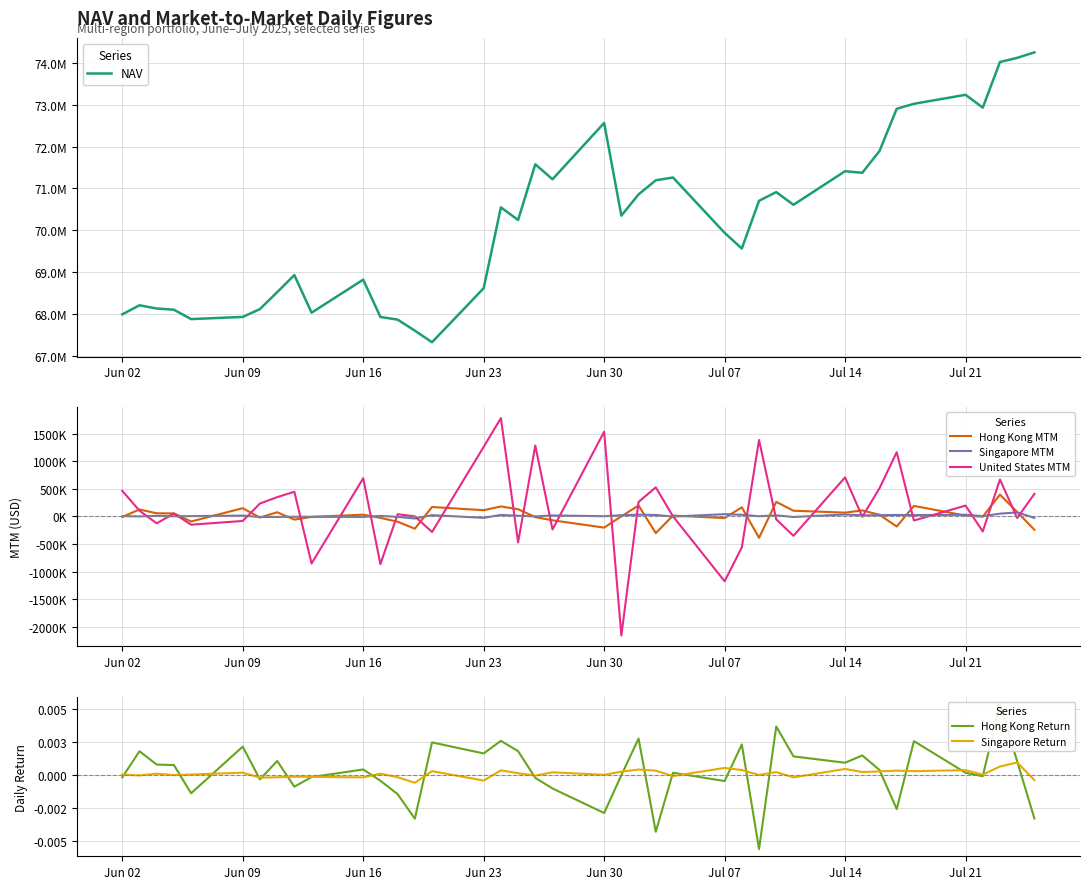

Which series has the largest total across all categories?

NAV